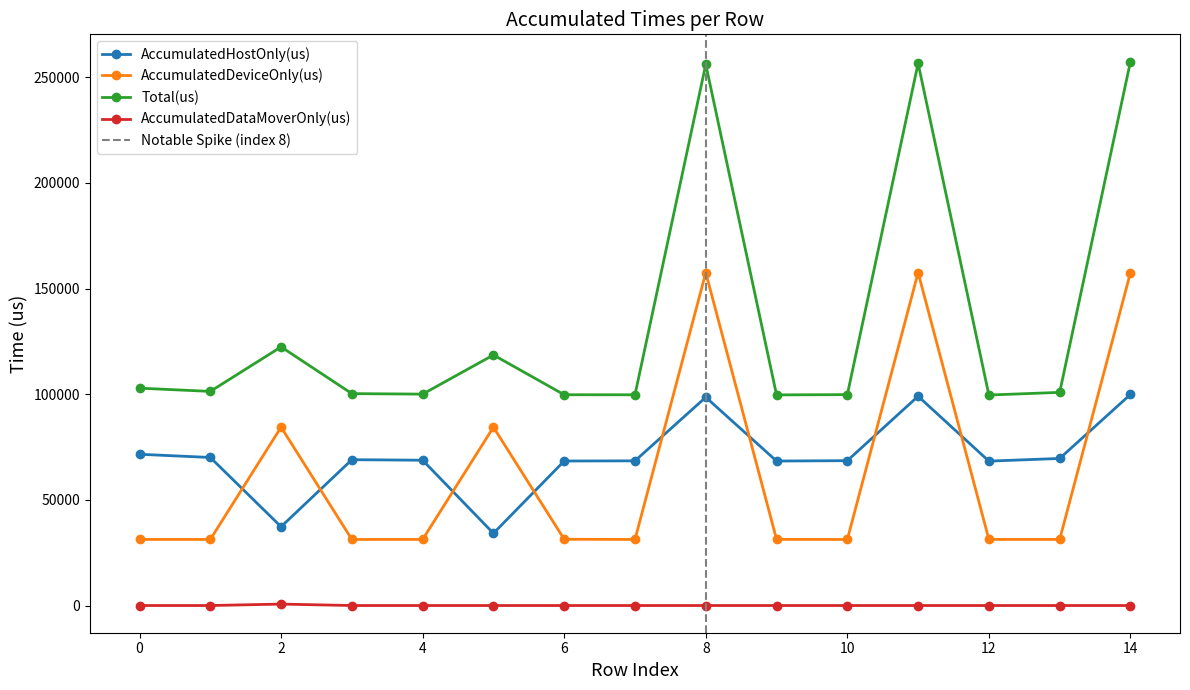

Reading left to right, transcribe all the data shown in this chart.

AccumulatedHostOnly(us): 71580.3	70064.5	37296.6	69013.1	68762.2	34166.0	68389.4	68461.3	98568.6	68375.9	68546.4	99035.9	68331.7	69597.0	99910.4
AccumulatedDeviceOnly(us): 31279.7	31268.5	84418.0	31262.9	31277.8	84403.0	31359.6	31267.7	157517.4	31303.1	31257.6	157559.0	31281.3	31272.0	157525.6
Total(us): 102860.0	101333.0	122394.0	100276.0	100040.0	118569.0	99749.0	99729.0	256086.0	99679.0	99804.0	256595.0	99613.0	100869.0	257436.0
AccumulatedDataMoverOnly(us): 0.0	0.0	679.4	0.0	0.0	0.0	0.0	0.0	0.0	0.0	0.0	0.0	0.0	0.0	0.0